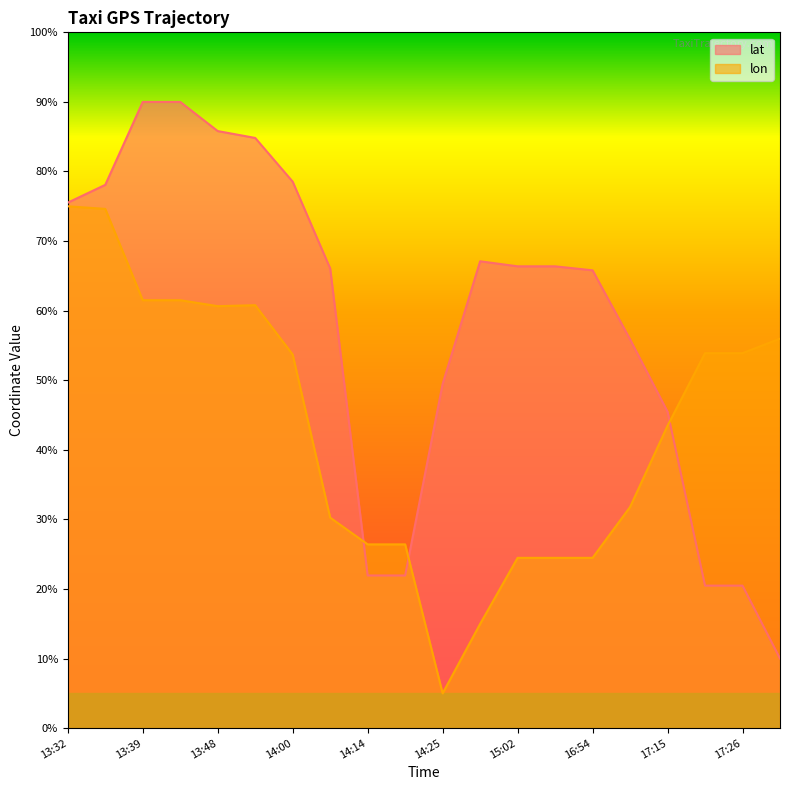

What is the maximum value shown in the chart?

90.0